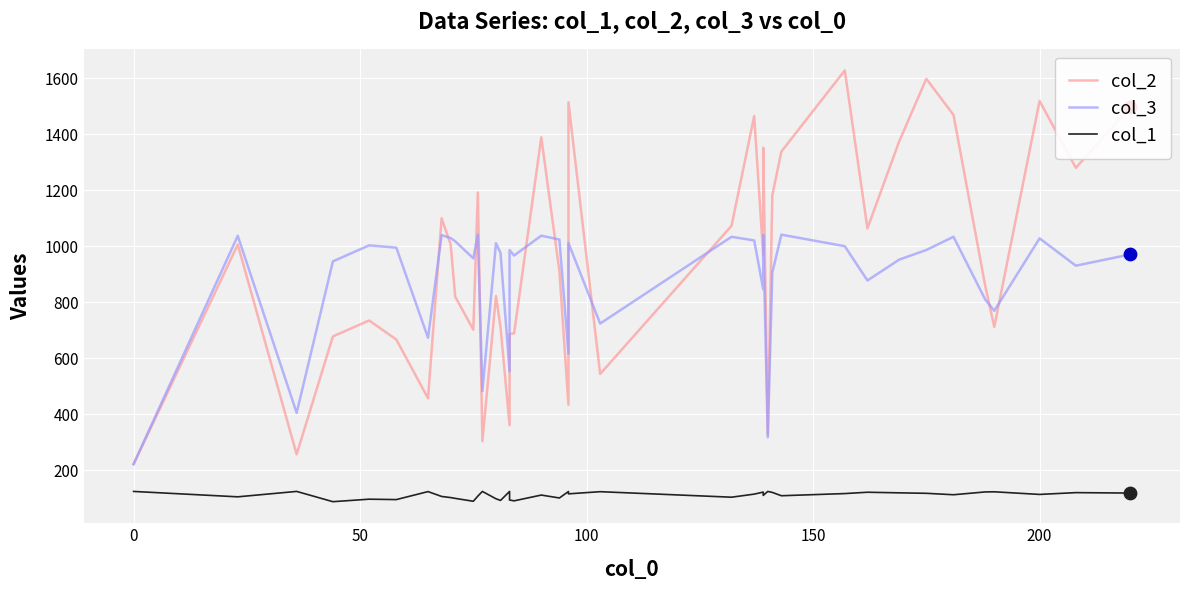

Which series reaches the minimum Y coordinate?

col_1